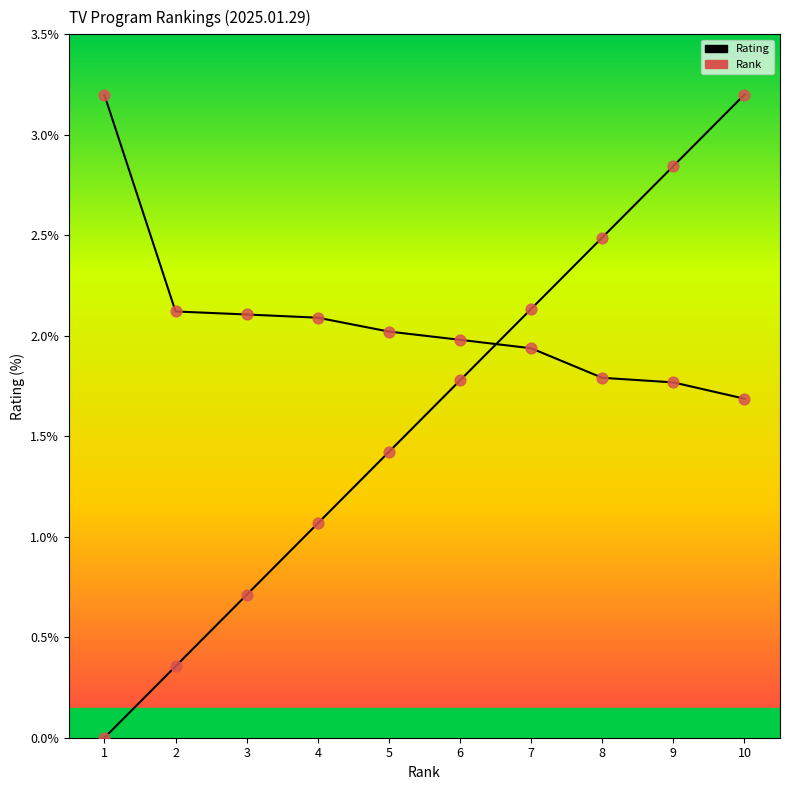

Is the value of Rating at 8 greater than the value of Rank at 3?

Yes